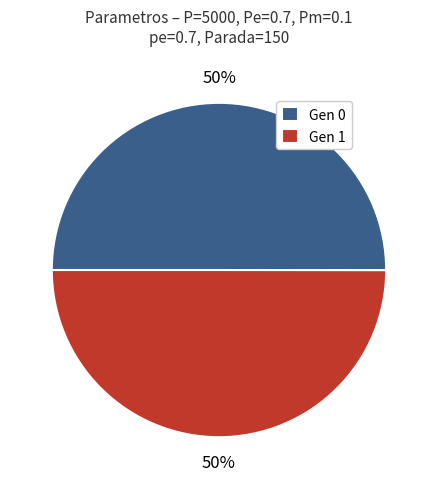

To the nearest percent, what is the average slice percentage?

50%